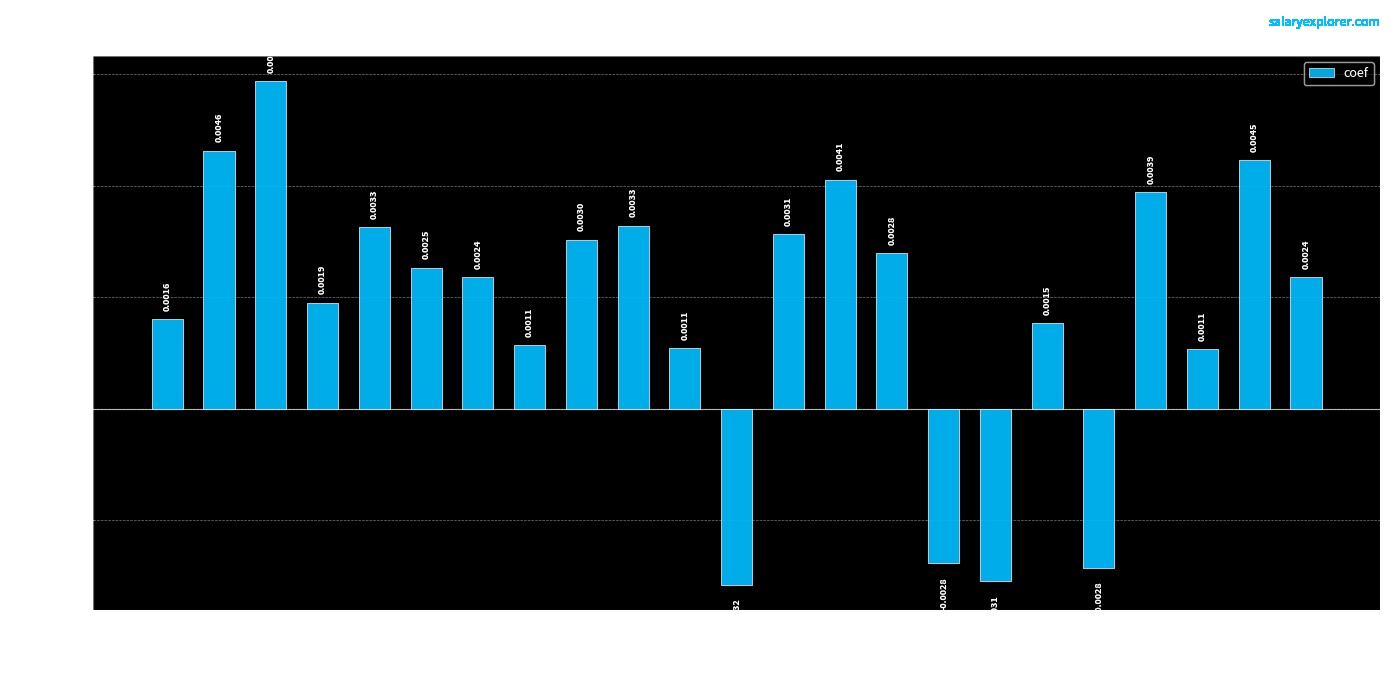

Which has a higher value, p4 or p6?

p4